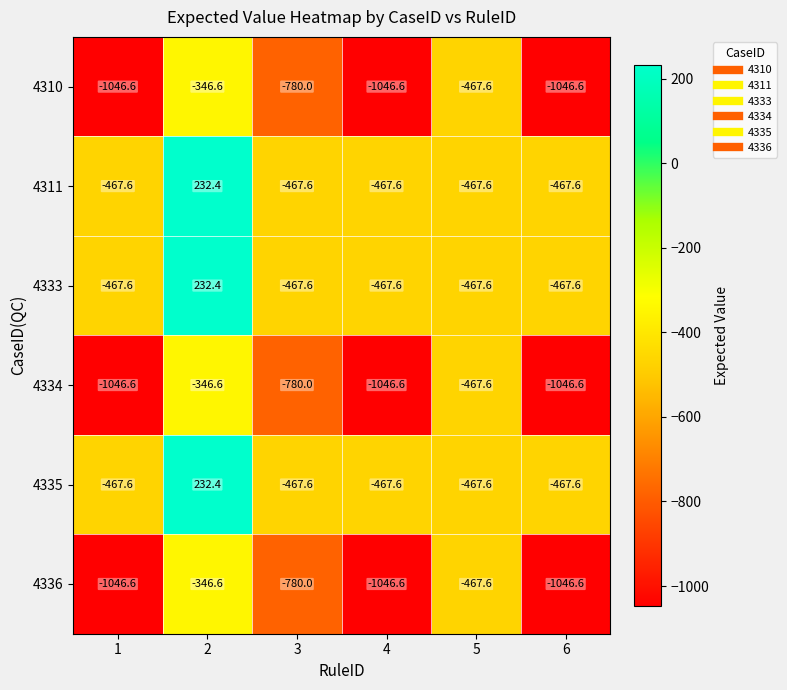

How many values in the 4335 series exceed -467?

1